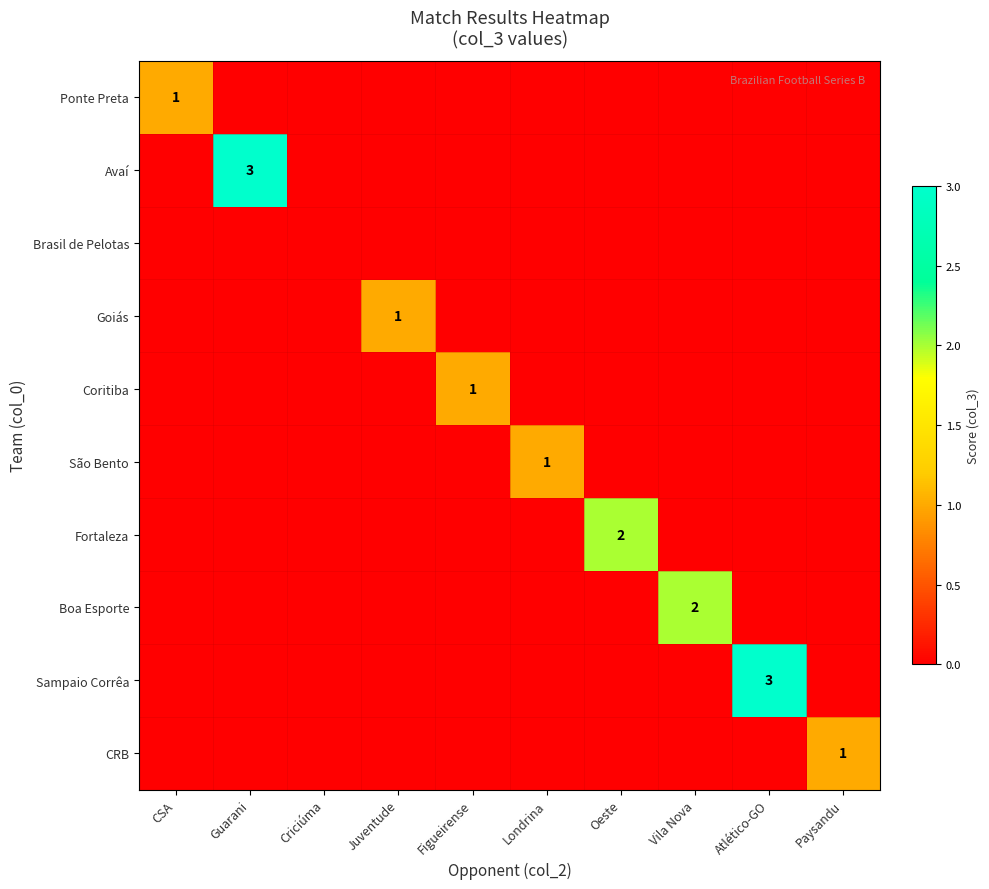

Is the value of Avaí at CSA greater than the value of Brasil de Pelotas at Londrina?

No